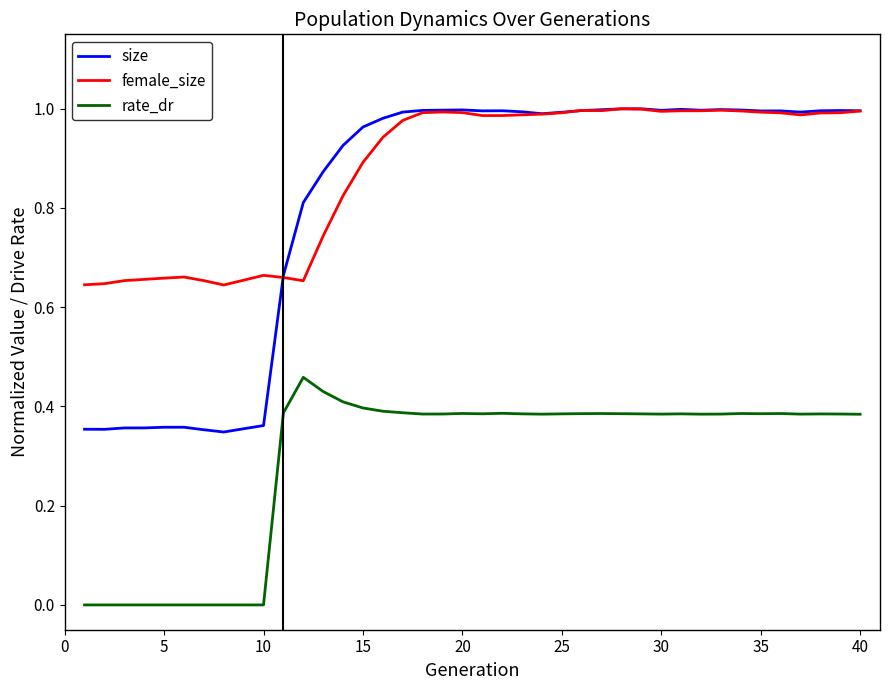

Which series has the largest total across all categories?

female_size